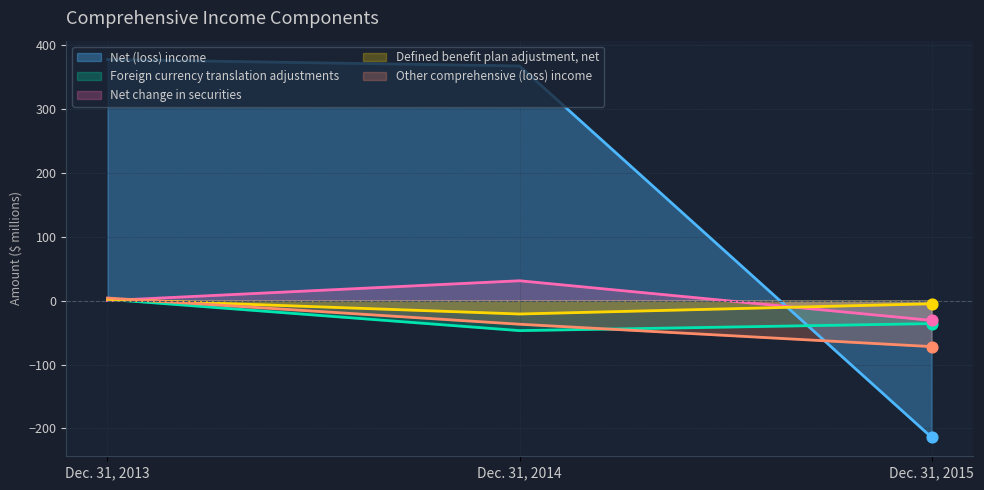

Which series has the largest total across all categories?

Net (loss) income